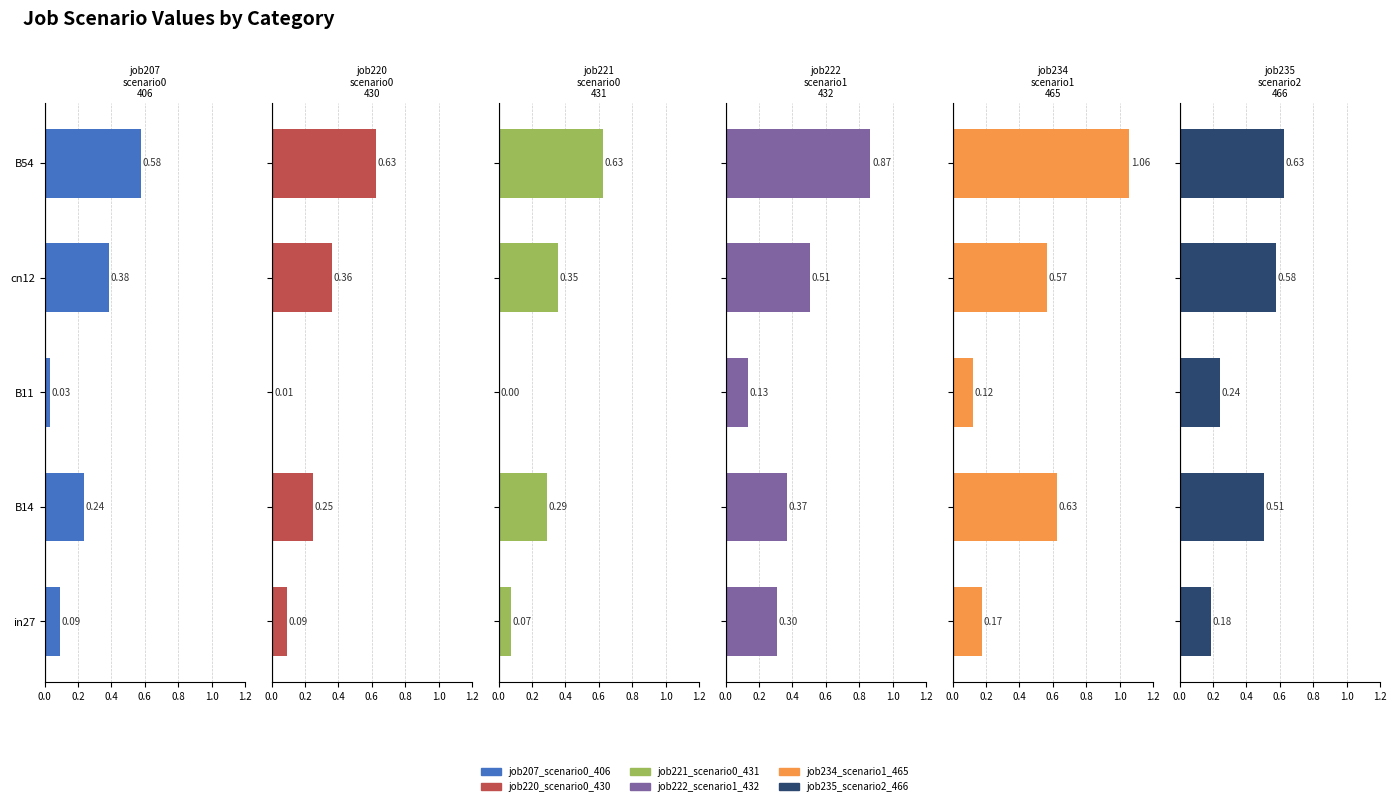

How many bars are there in total?

30